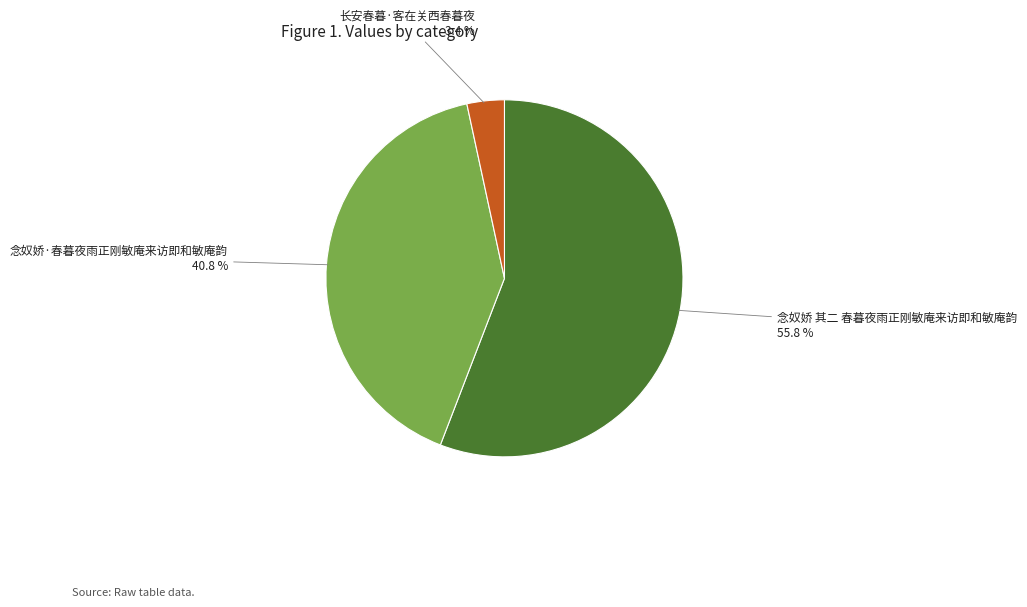

The 念奴娇·春暮夜雨正刚敏庵来访即和敏庵韵 slice represents 41% of the pie. True or false?

True